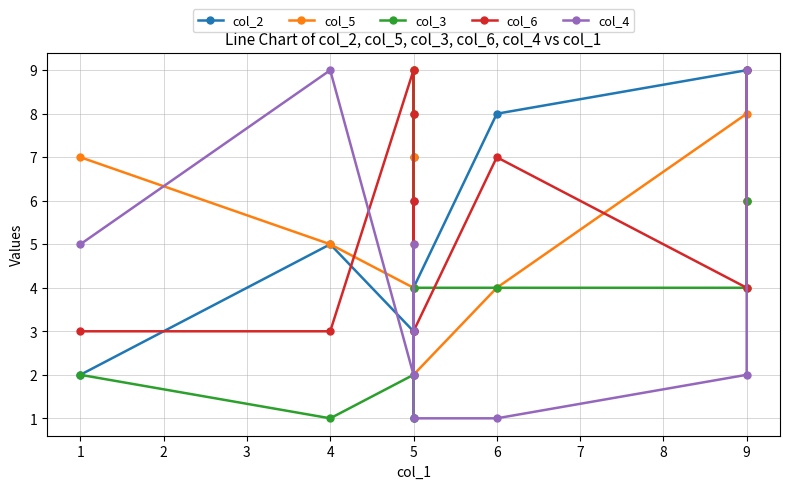

What is the difference between the maximum and minimum values in the col_3 series?

8